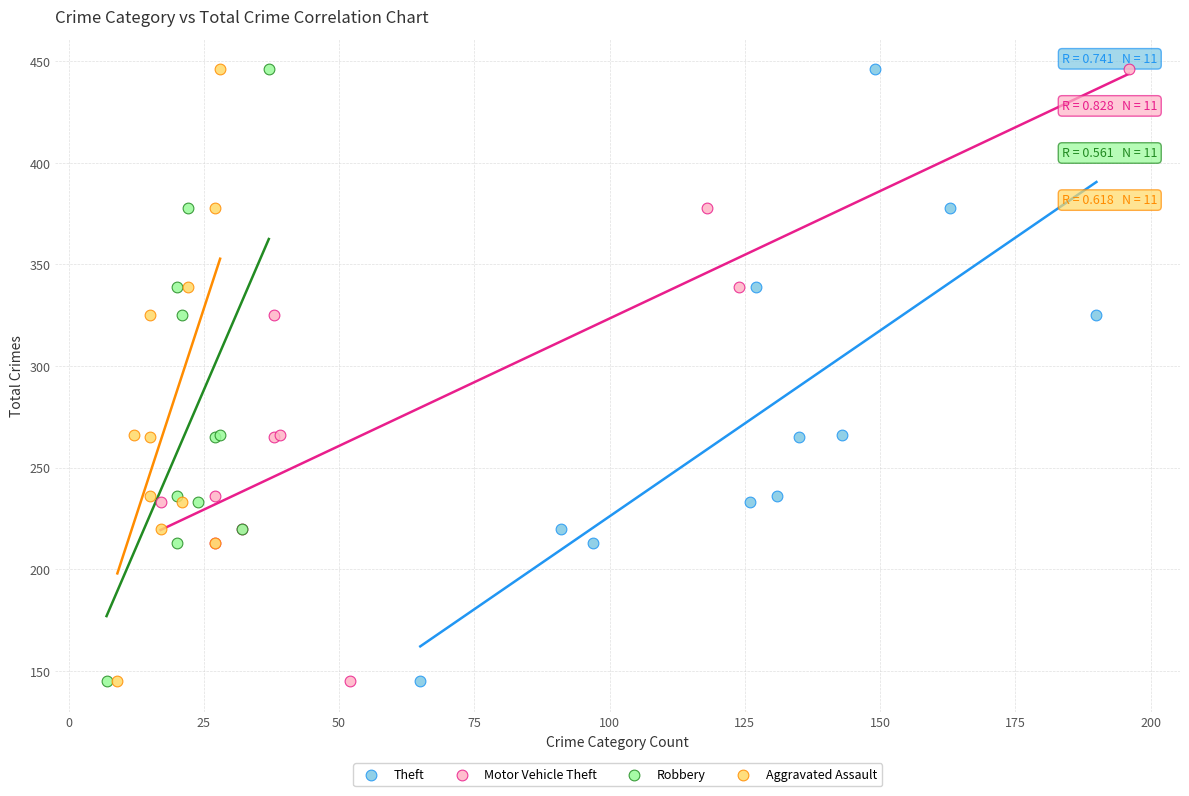

What are all the series names shown in the legend?

Theft, Motor Vehicle Theft, Robbery, Aggravated Assault